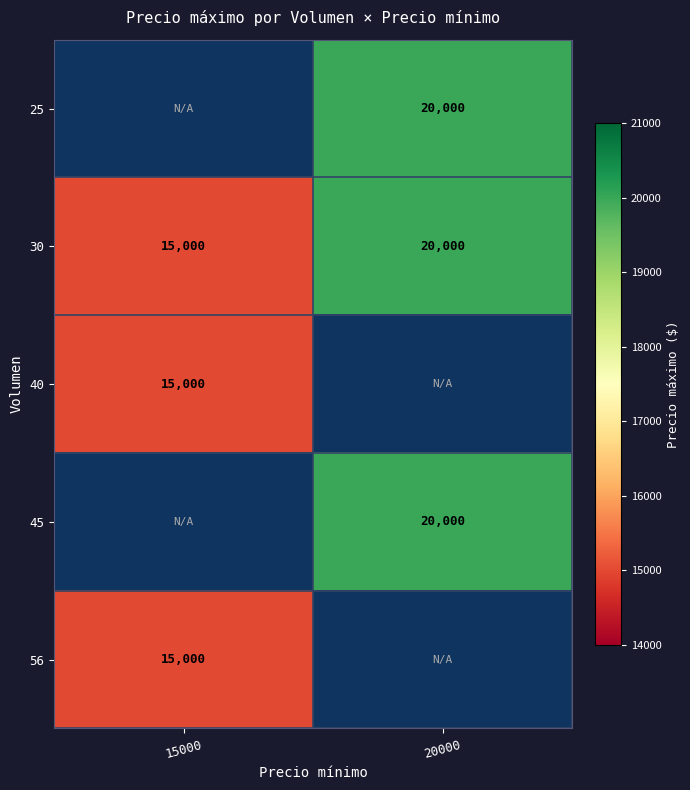

The value of 40 at 15000 is 15000. True or false?

True